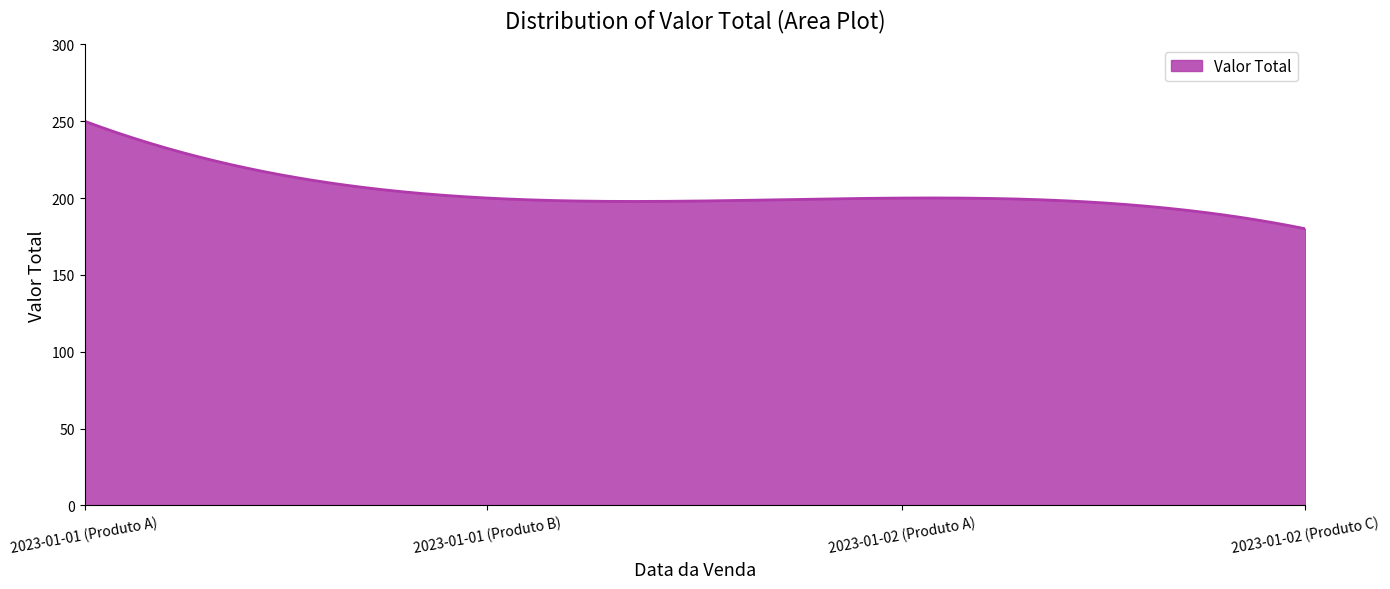

What is the greatest value displayed?

250.0